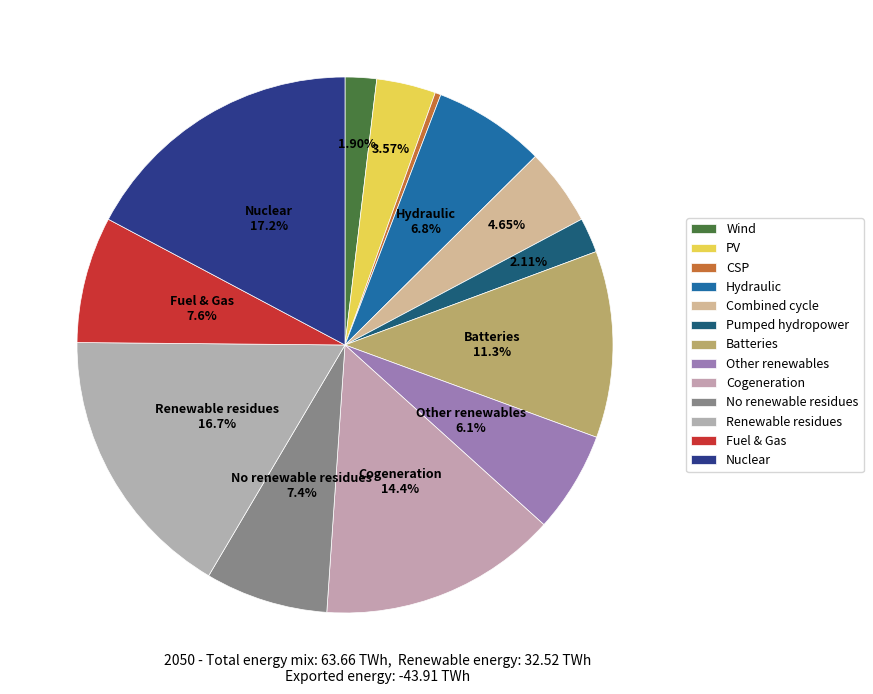

How many slices are in this pie chart?

13